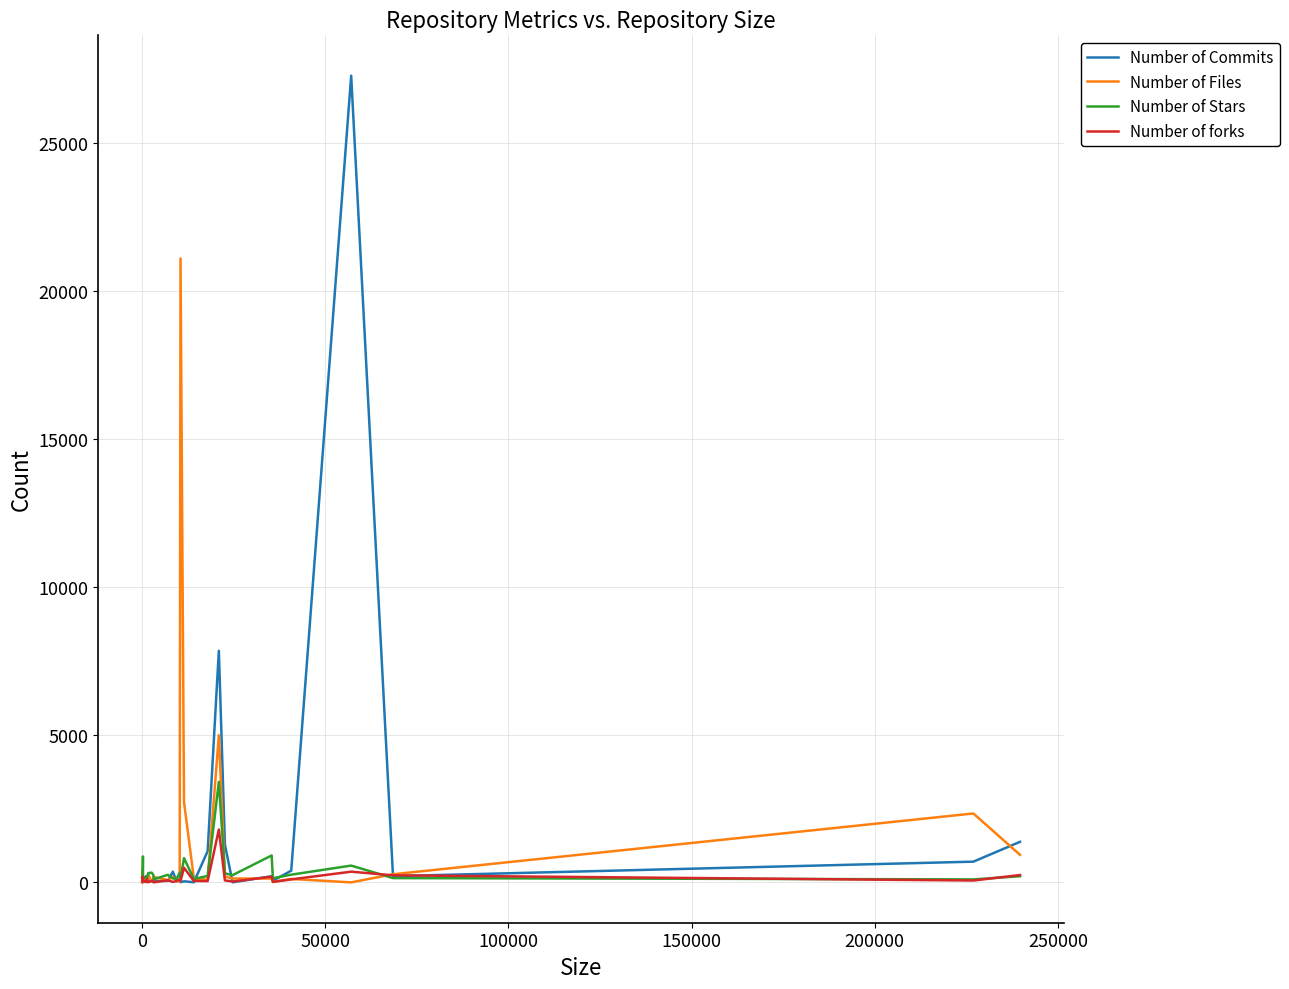

Rank the series by their average value, from highest to lowest.

Number of Commits, Number of Files, Number of Stars, Number of forks